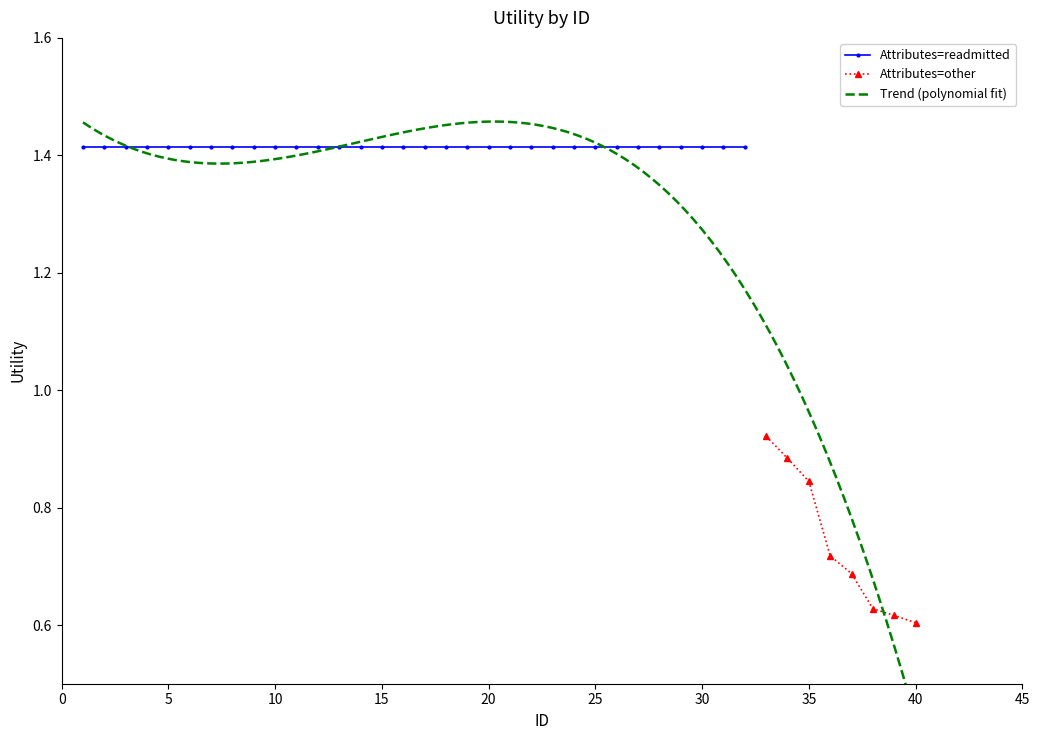

How many Attributes=other values are between 0 and 1?

8